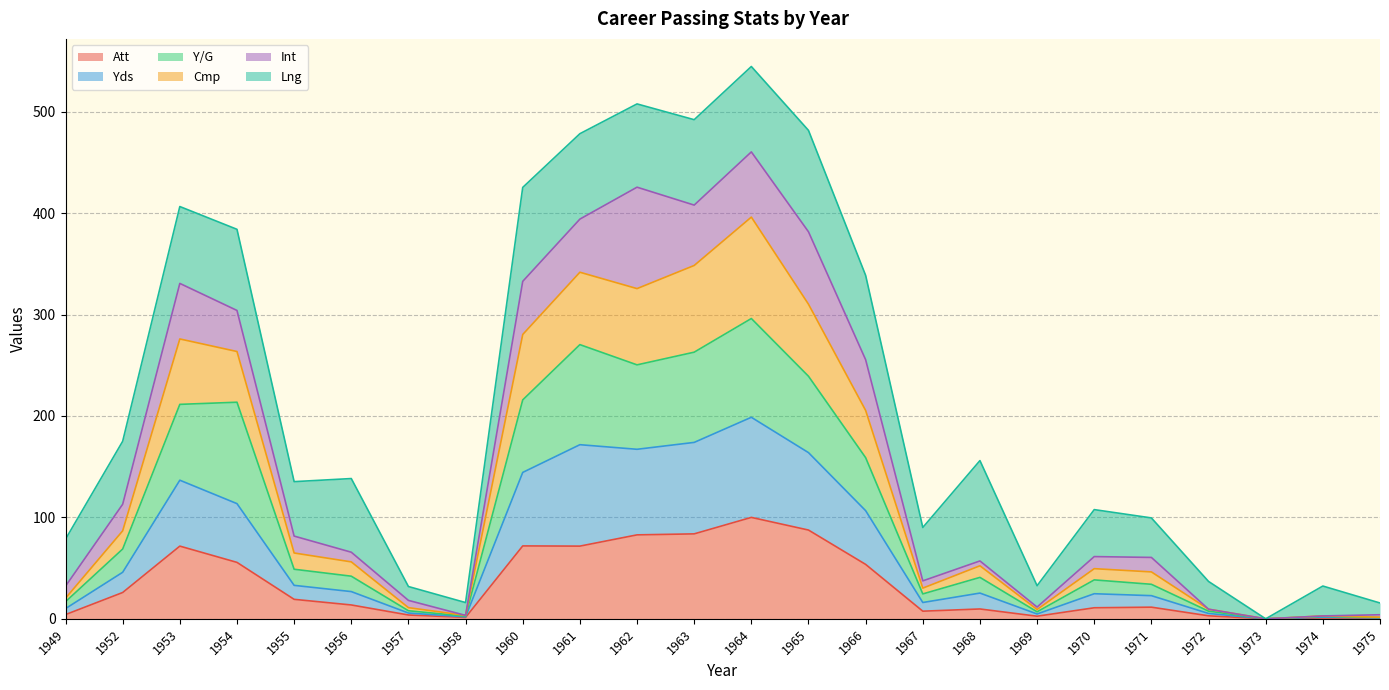

Which category has the highest value in the Att series?

1964